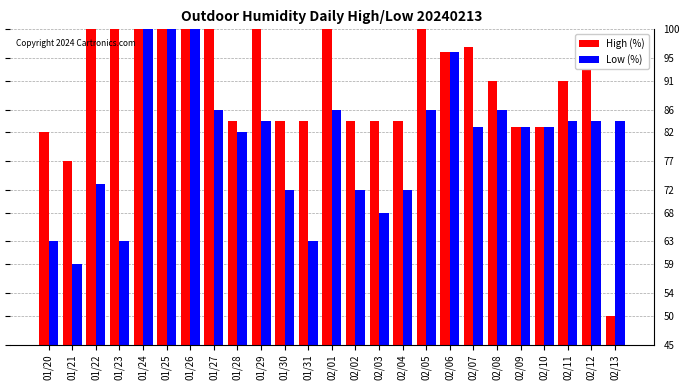

How many bars are there in each group?

2